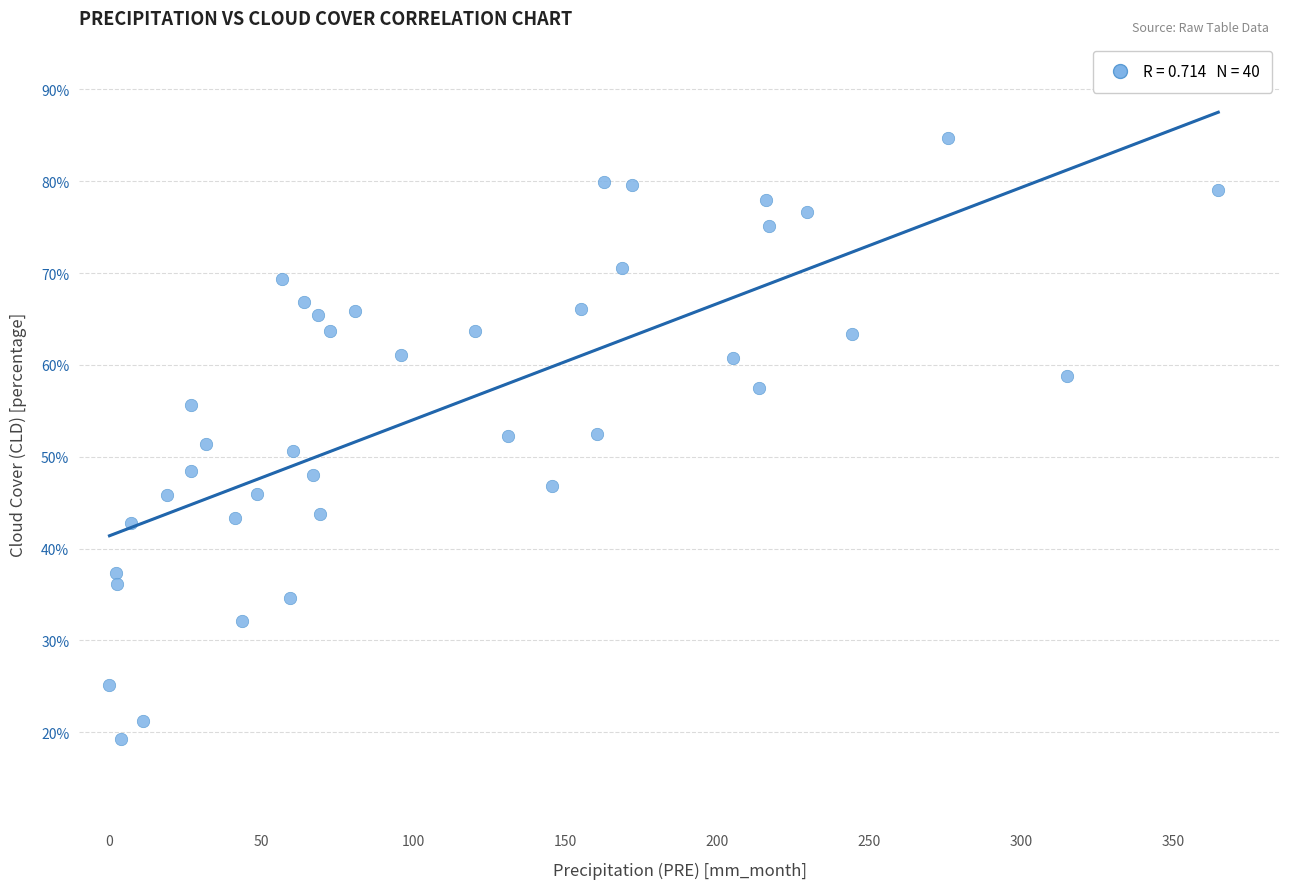

What is the range of Y values (max minus min)?

65.4